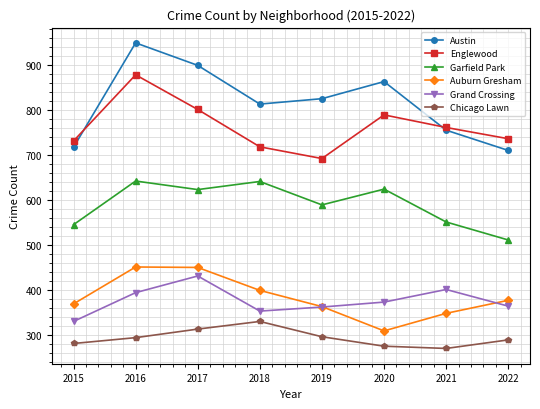

What is the difference between the second highest and second lowest values in the Auburn Gresham series?

102